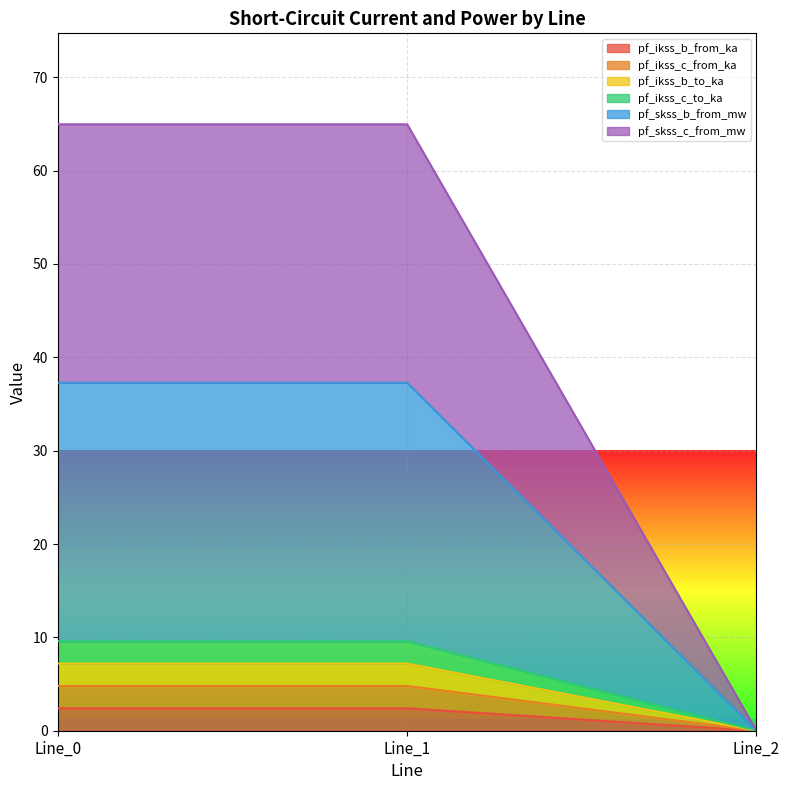

True or false: pf_ikss_c_from_ka has a value of 0.0 at Line_2.

True